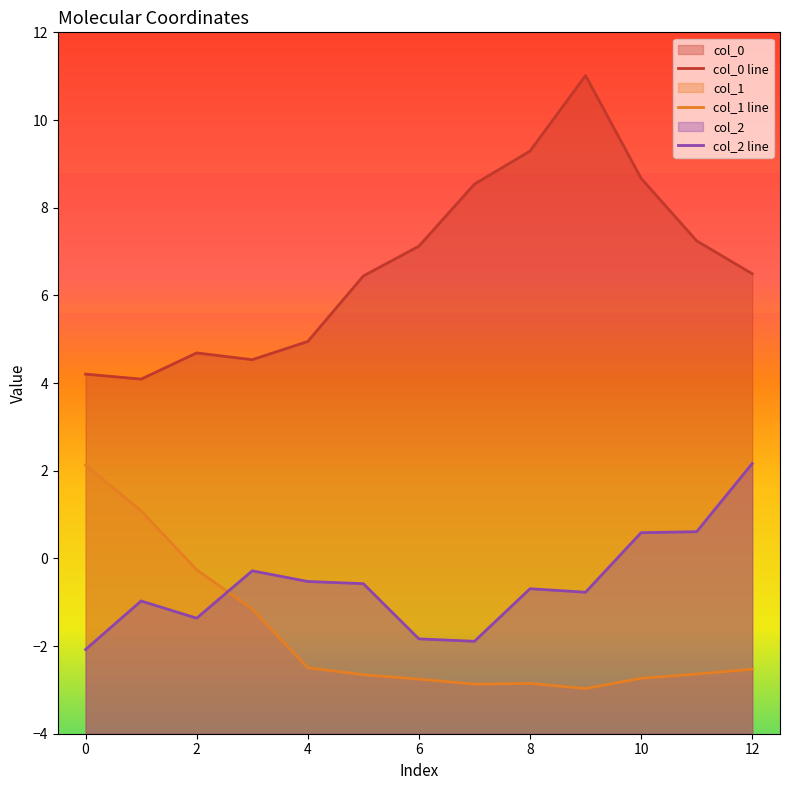

Which category has the lowest value in the col_1 line series?

9